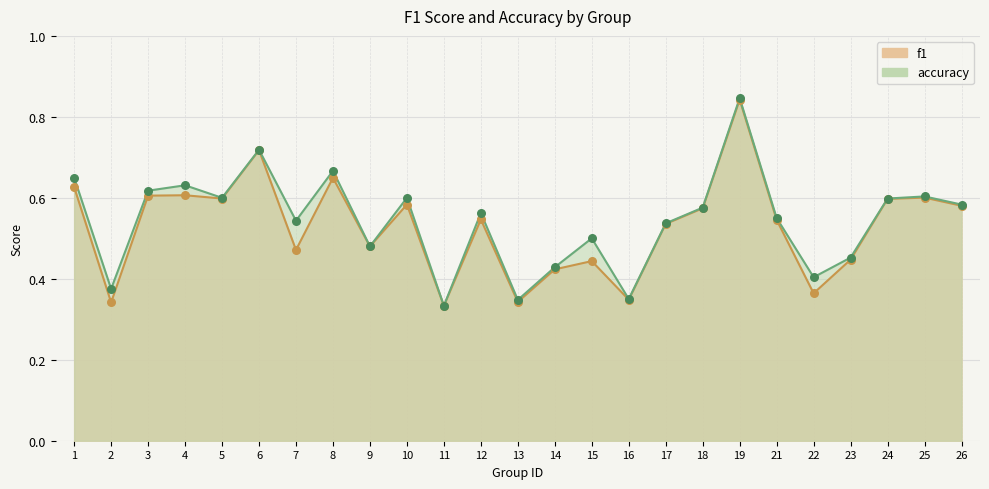

What are all the series names shown in the legend?

f1, accuracy